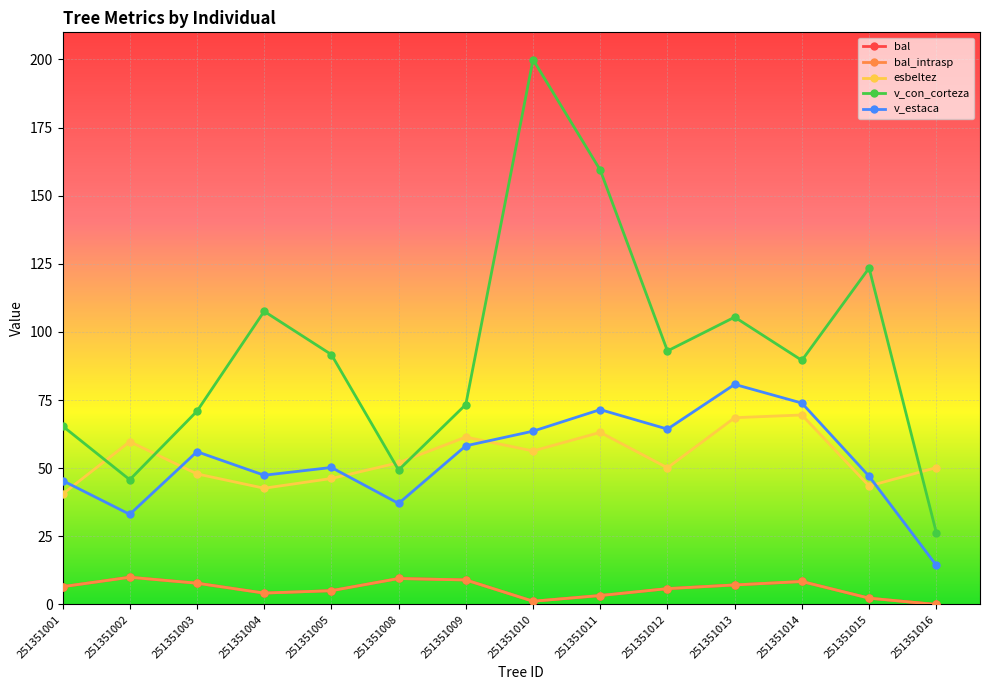

The value of v_con_corteza at 251351003 is 70.9. True or false?

True